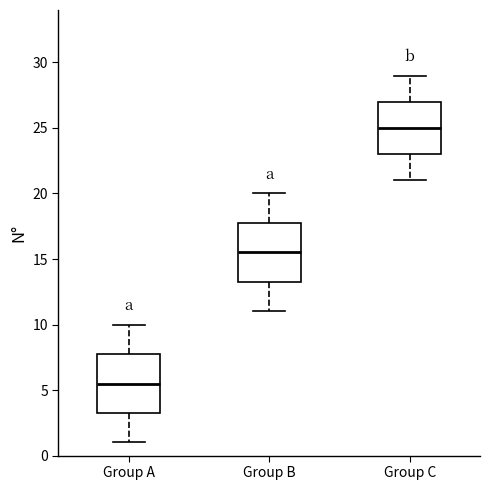

Which box has the highest median line?

Group C